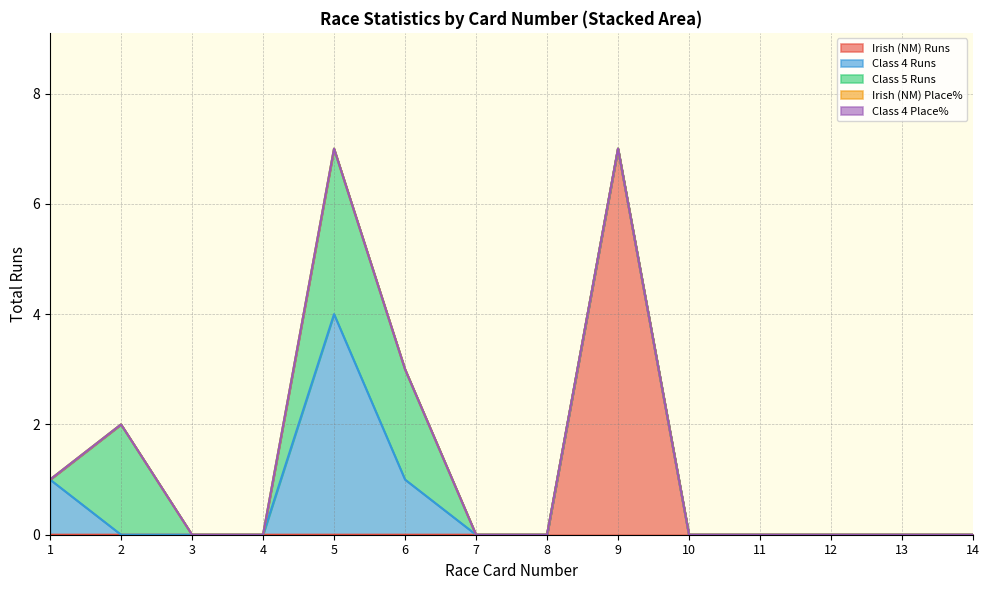

True or false: Class 4 Place% and Irish (NM) Place% cross at least once.

False